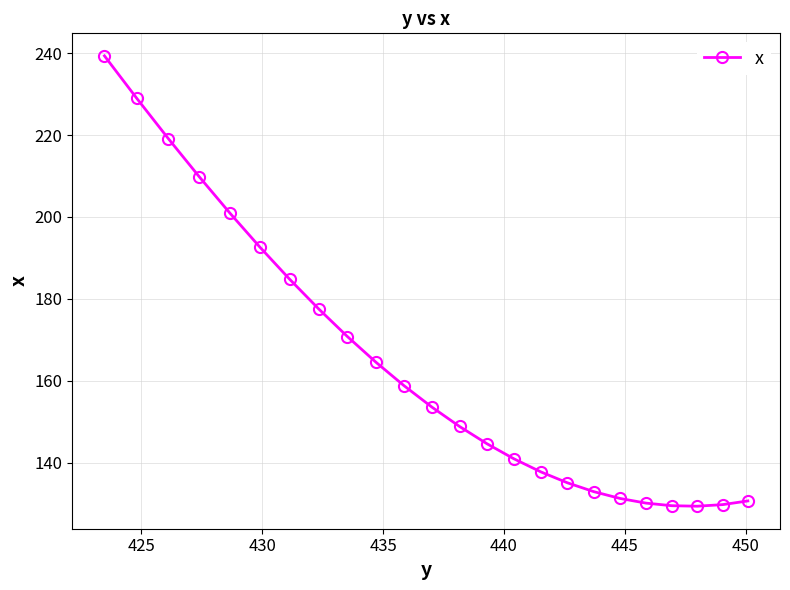

What is the maximum value shown in the chart?

239.3